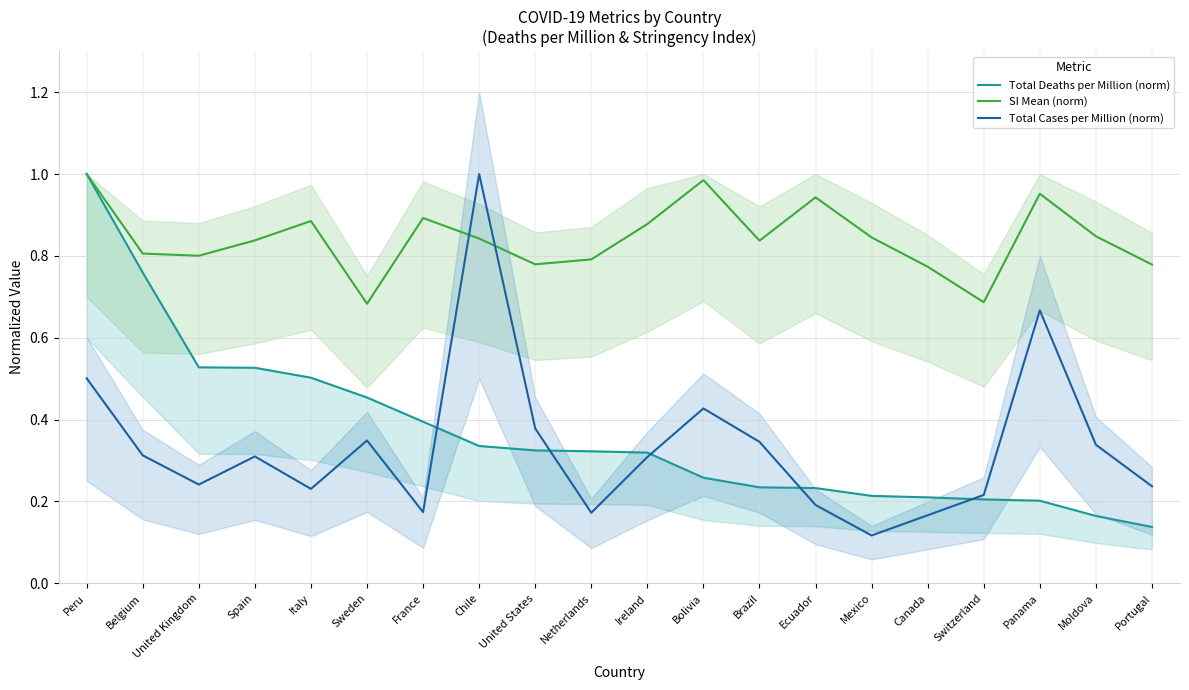

True or false: Total Cases per Million (norm) and SI Mean (norm) cross at least once.

True